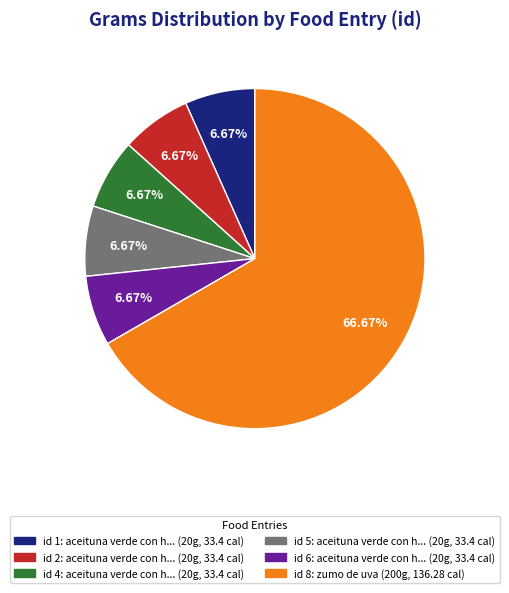

What is the ratio of the value at id 8: zumo de uva (200g, 136.28 cal) to the value at id 4: aceituna verde con h... (20g, 33.4 cal)?

10.0